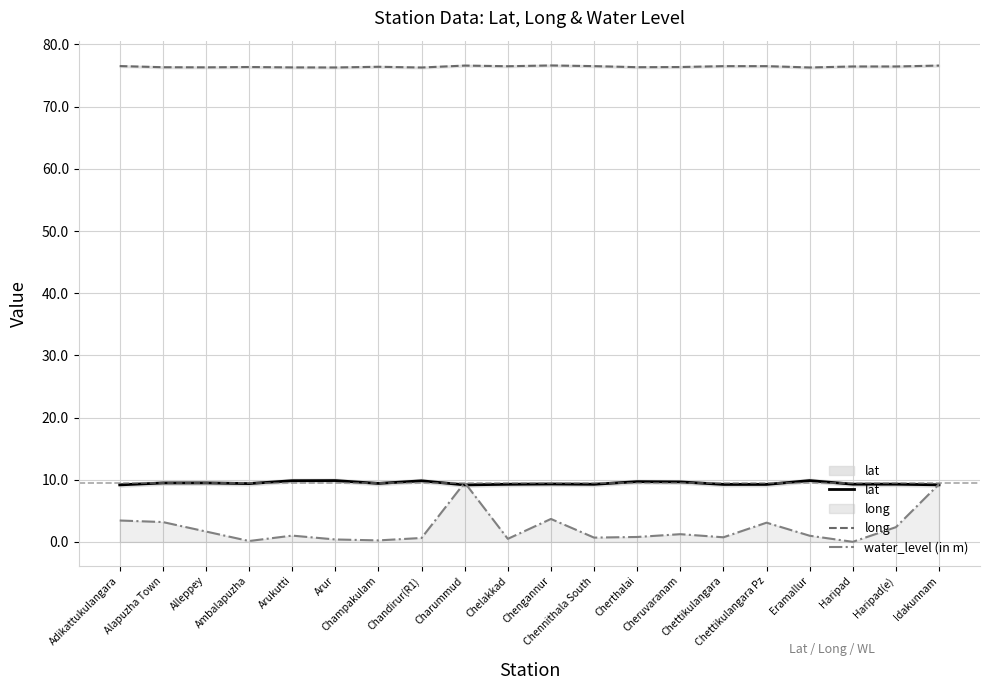

Reading right to left, transcribe all the data shown in this chart.

lat: 9.2	9.3	9.3	9.9	9.2	9.2	9.7	9.7	9.3	9.3	9.3	9.2	9.8	9.4	9.9	9.8	9.4	9.5	9.5	9.2
long: 76.6	76.5	76.5	76.3	76.5	76.5	76.4	76.3	76.5	76.6	76.5	76.6	76.3	76.4	76.3	76.3	76.4	76.3	76.3	76.5
water_level (in m): 9.3	2.4	0.0	1.0	3.1	0.8	1.2	0.8	0.7	3.7	0.5	9.6	0.6	0.2	0.4	1.0	0.1	1.7	3.2	3.5